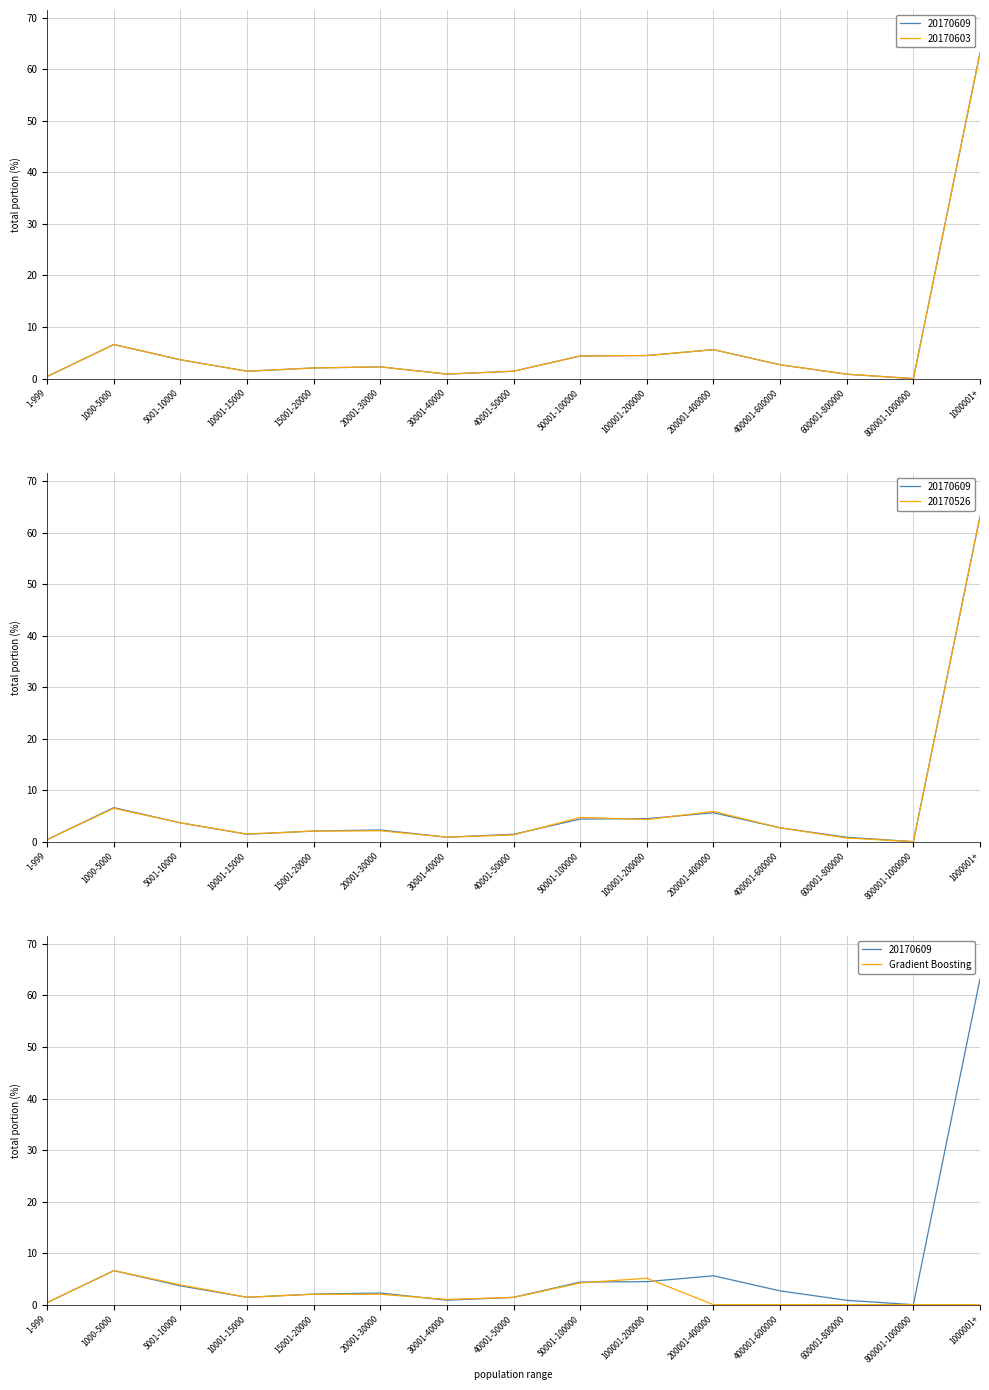

Where does the data first go above 1?

1000-5000